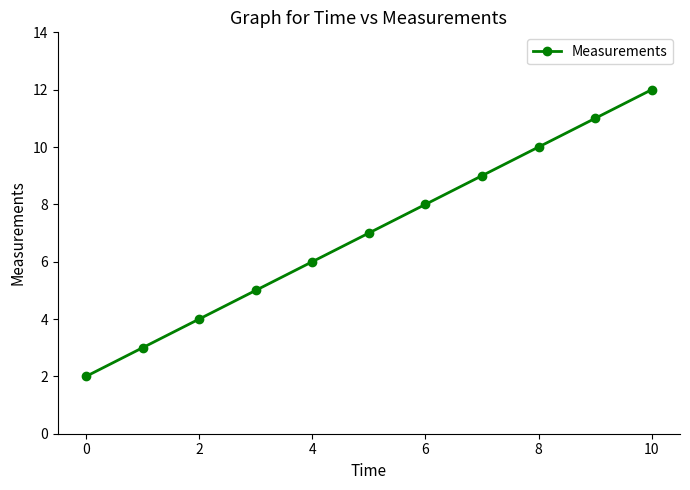

What is the difference between the second highest and second lowest values?

8